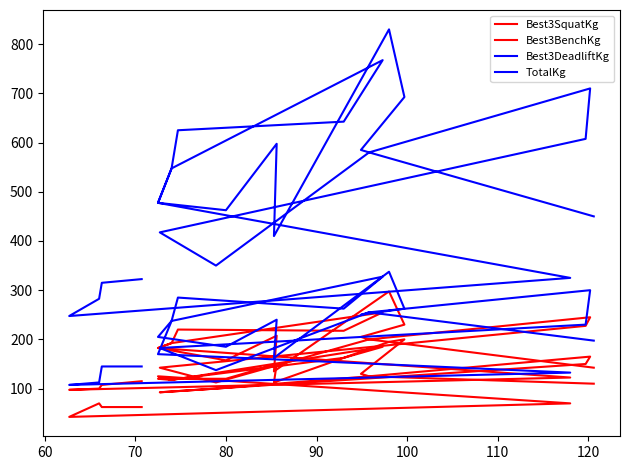

Does the chart display data point markers on the line(s)?

No